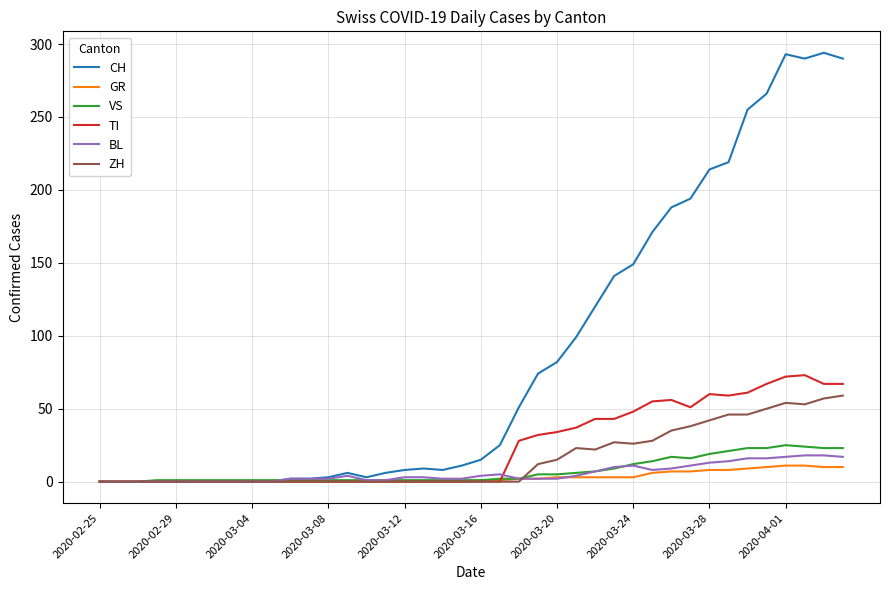

True or false: CH has more than 1 points higher than both neighbors.

True